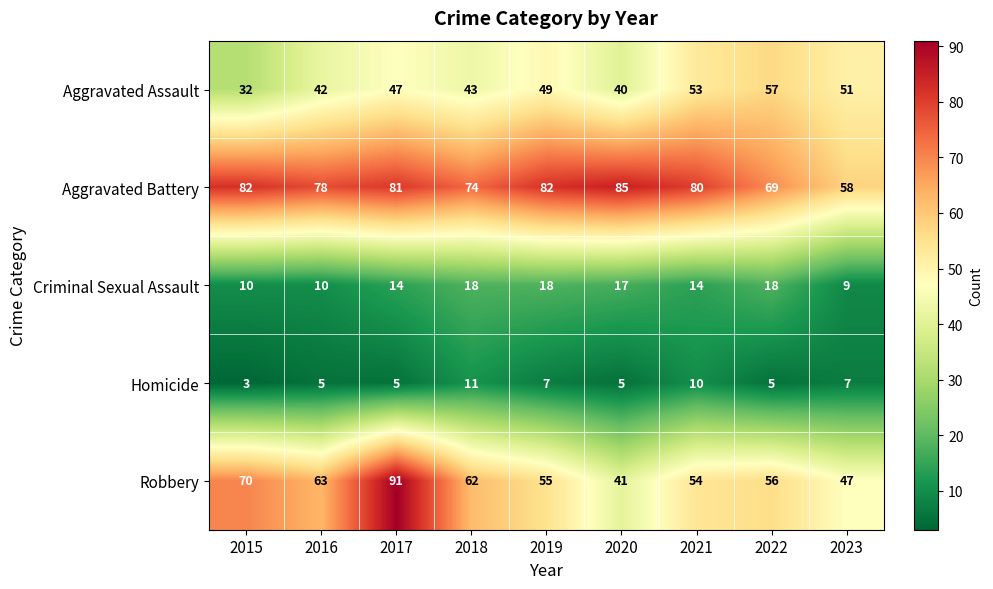

What is the greatest value displayed?

91